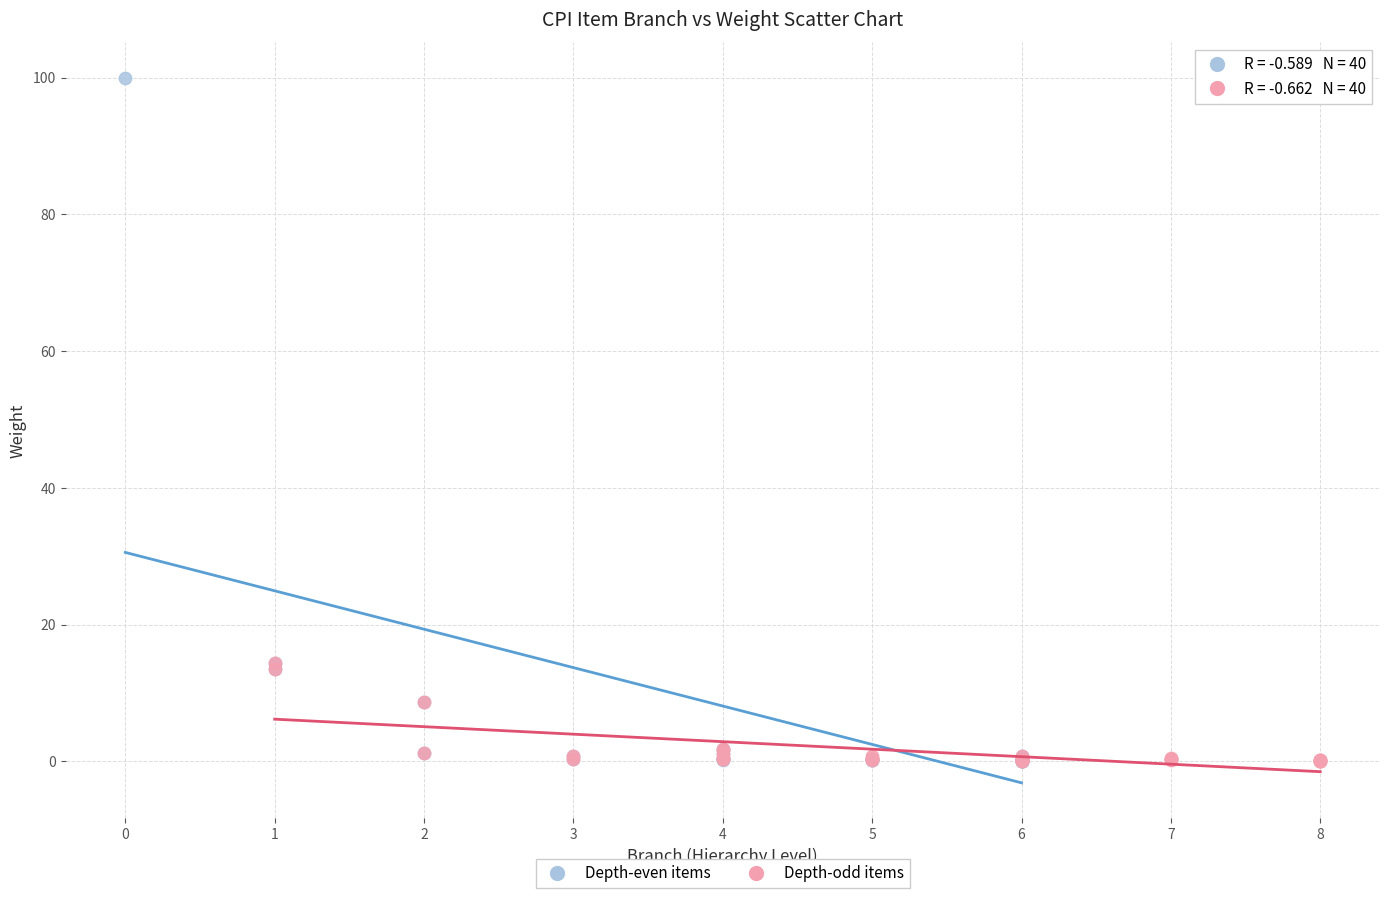

Which series contains the highest Y value?

Depth-even items